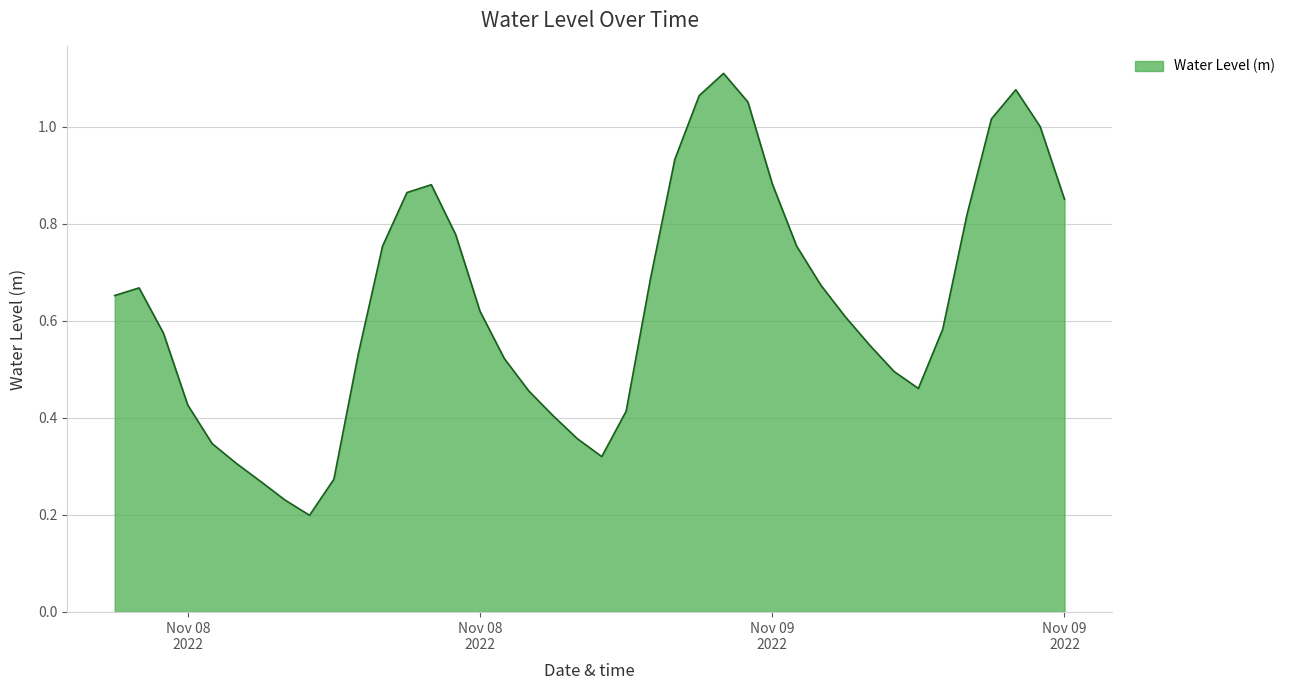

Where is the first local maximum?

2022-11-08 01:00:00